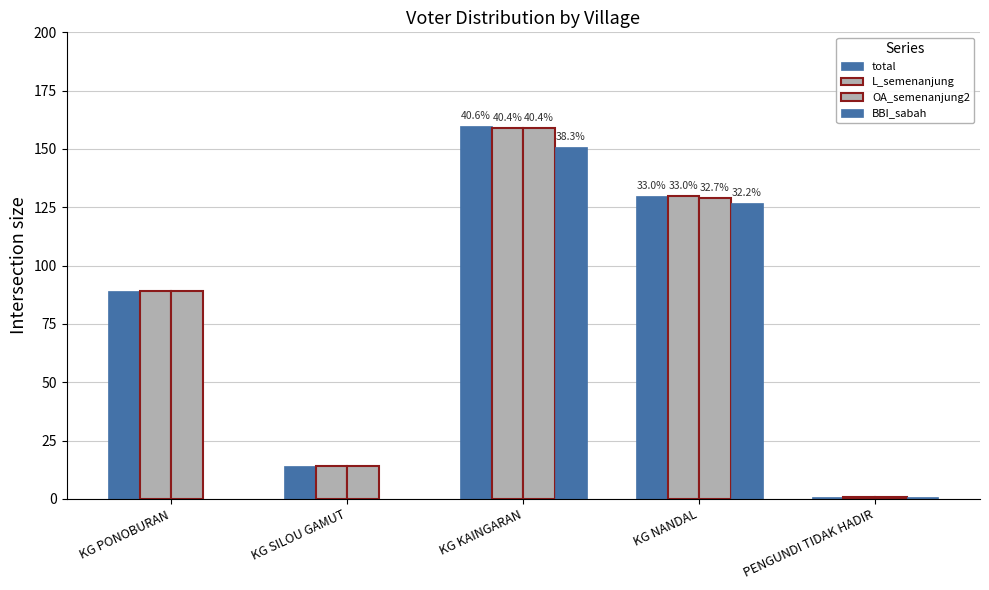

Are the bars grouped side by side (vs. stacked)?

Yes